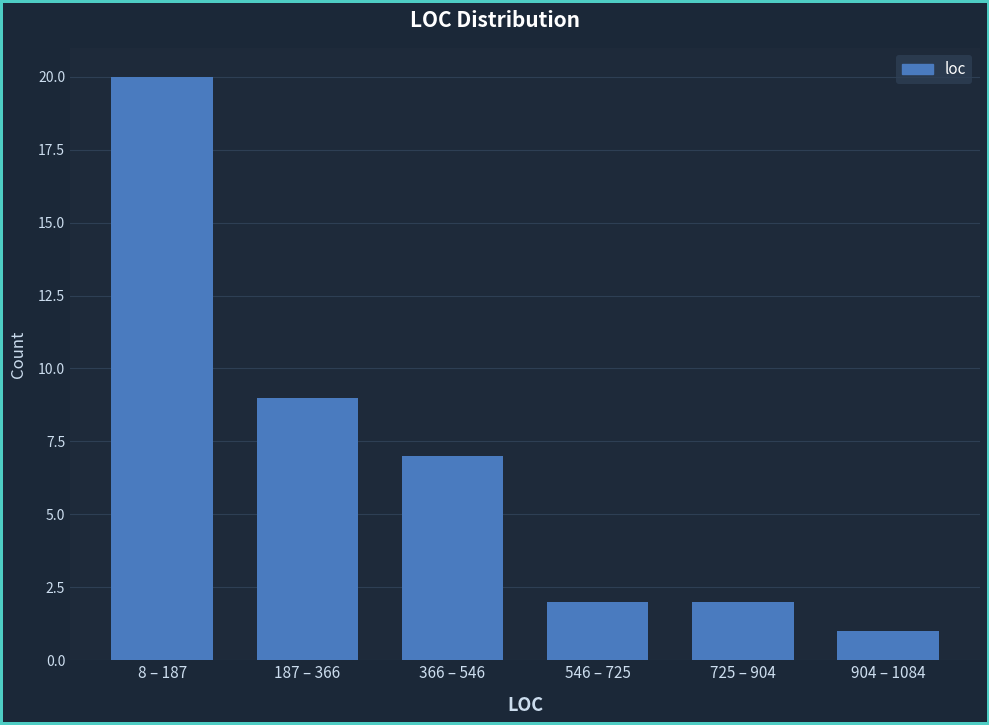

Reading left to right, extract all data points from this chart.

8 – 187=20	187 – 366=9	366 – 546=7	546 – 725=2	725 – 904=2	904 – 1084=1